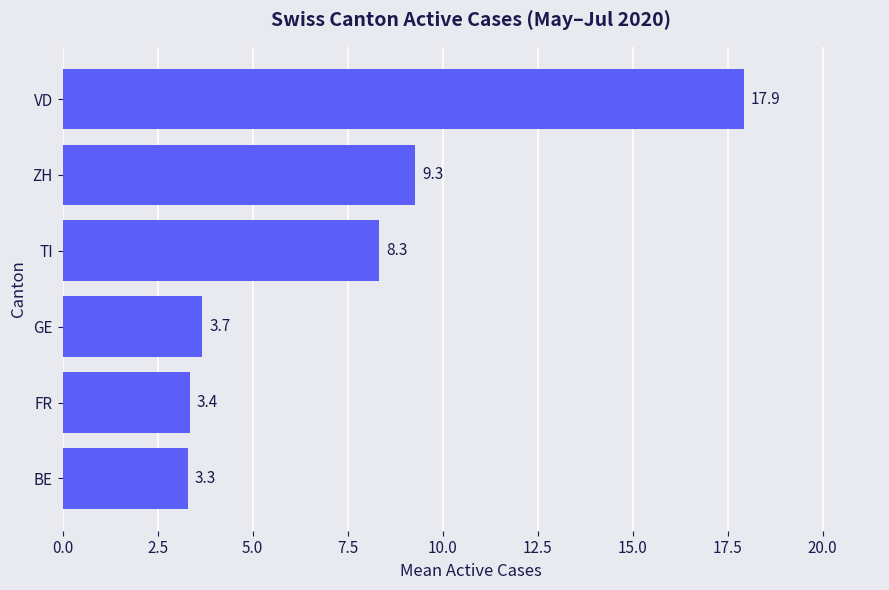

Is it true that the value at BE is 3.3?

True